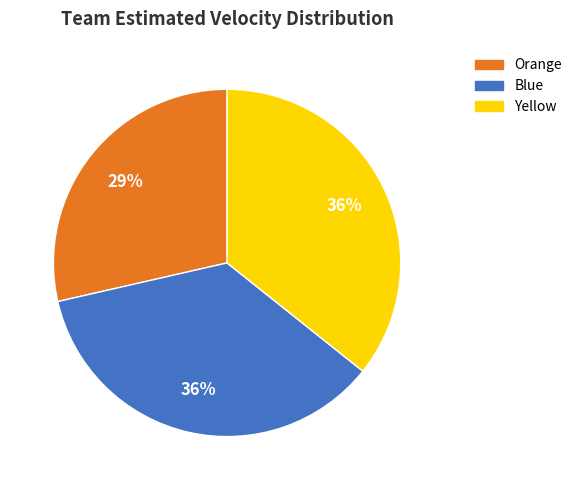

Approximately how many times larger is the value at Orange compared to Yellow?

0.8